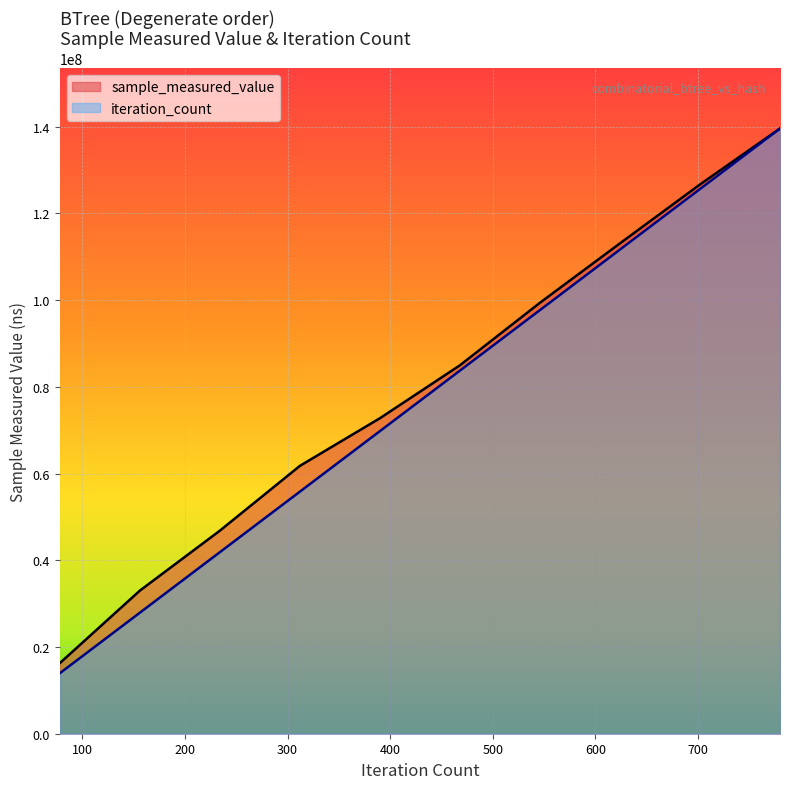

At which category does the chart reach its peak across all series?

780